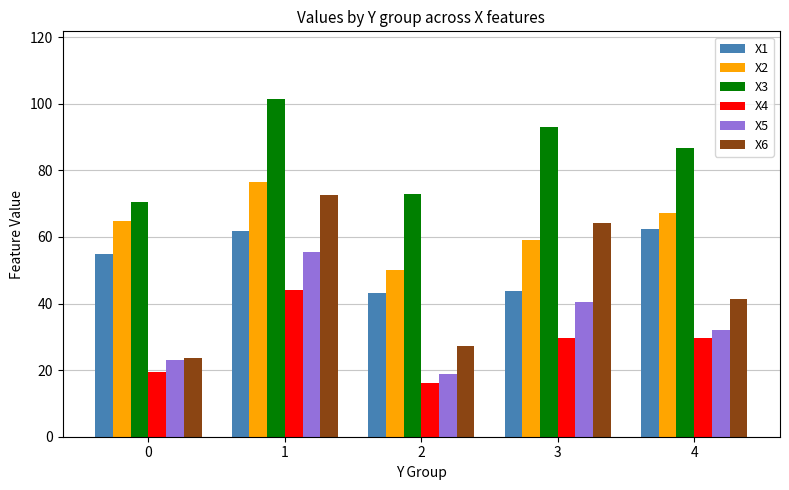

True or false: X4 has a value of 8.7 at 4.

False